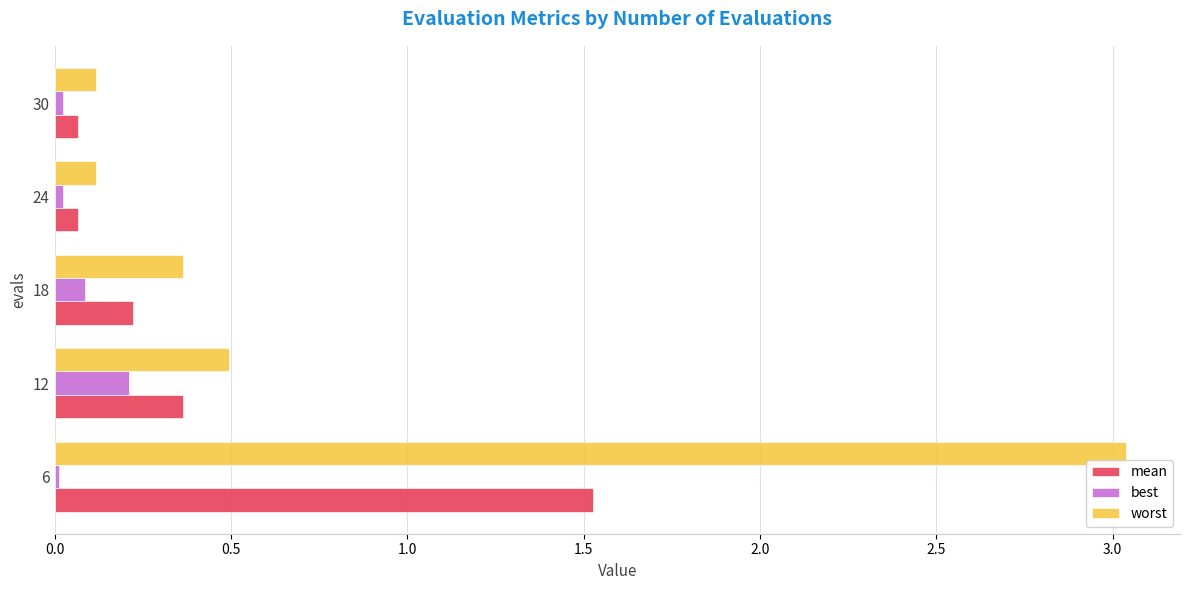

Rank the series by their maximum value, from highest to lowest.

worst, mean, best